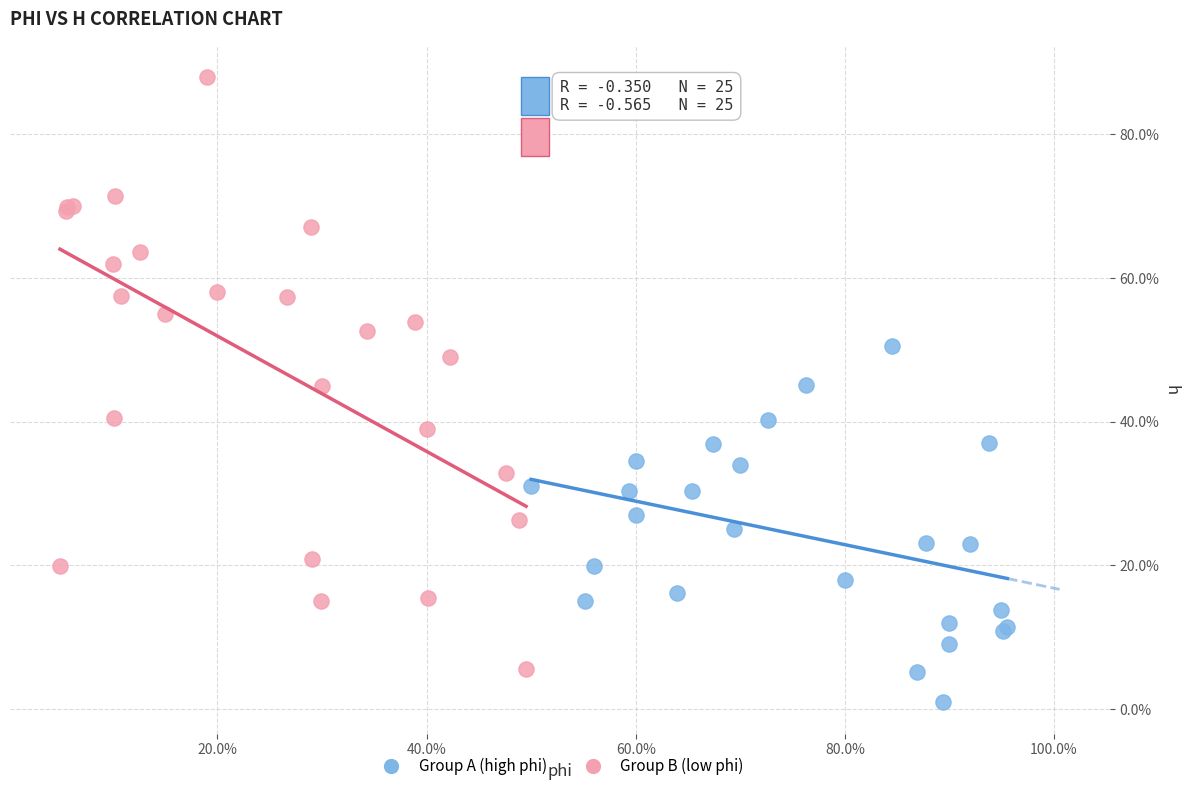

Which series contains the highest Y value?

Group B (low phi)